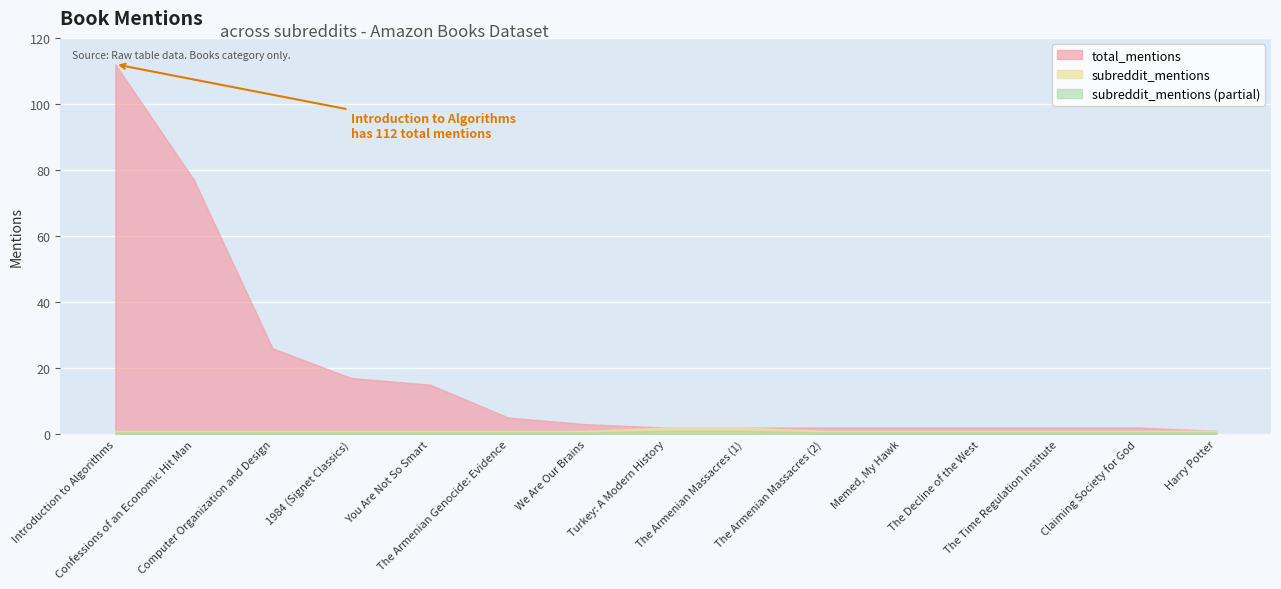

Which series has the largest range (max minus min)?

total_mentions